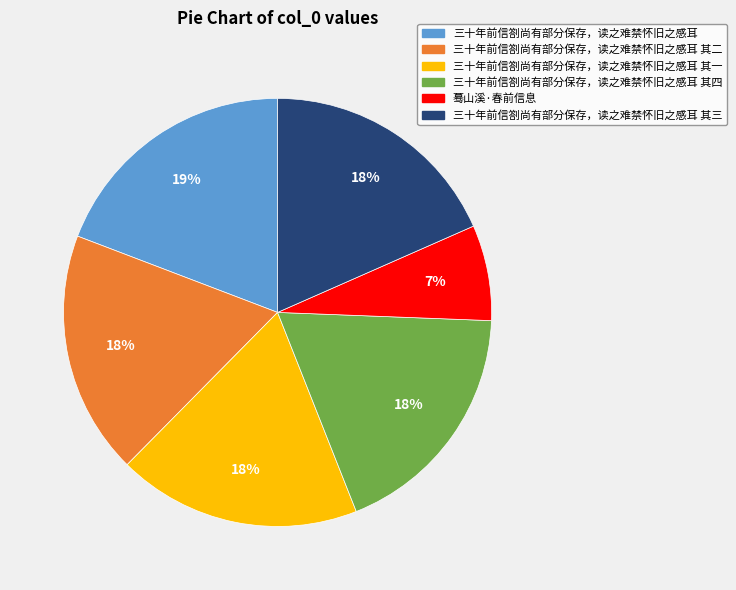

Is there any slice that represents more than half of the pie?

No